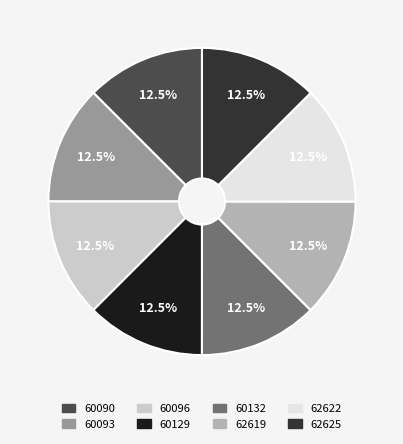

Does any single category account for the majority?

No